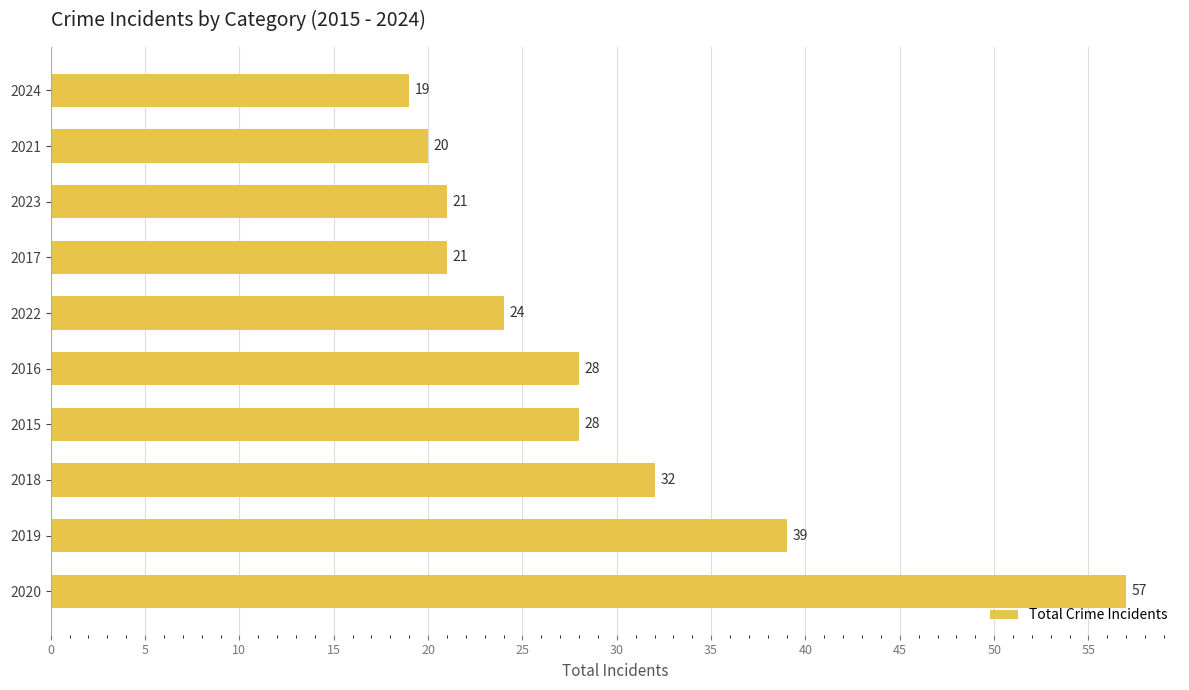

Read the value at 2017.

21